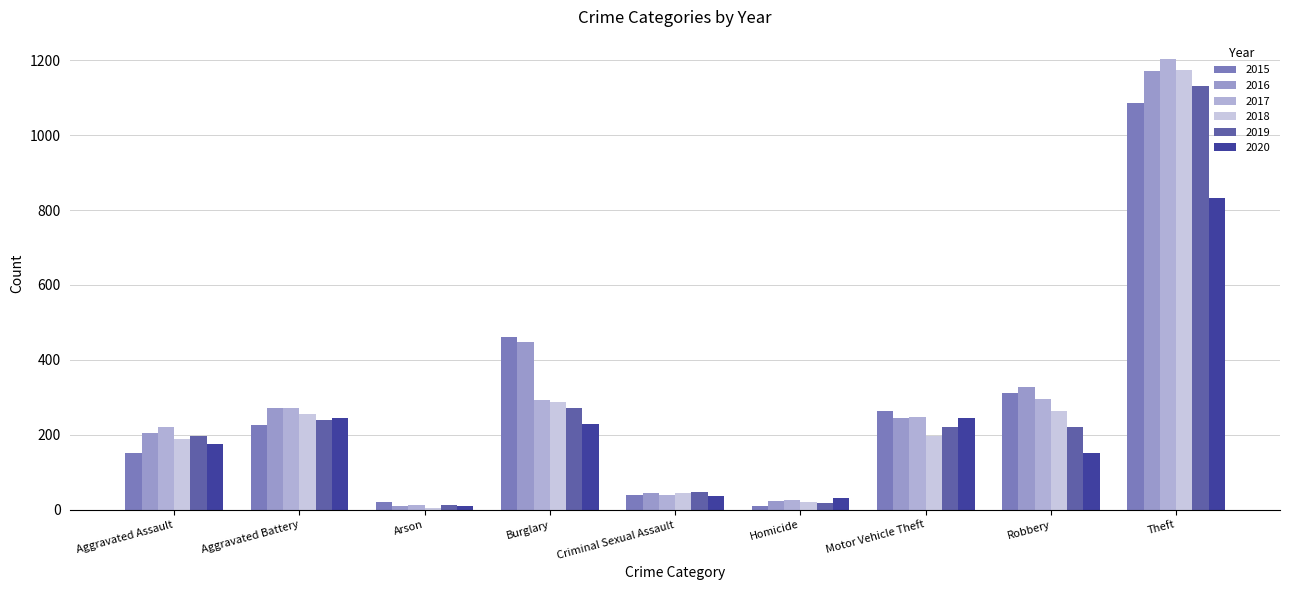

How many bars are there in total?

54